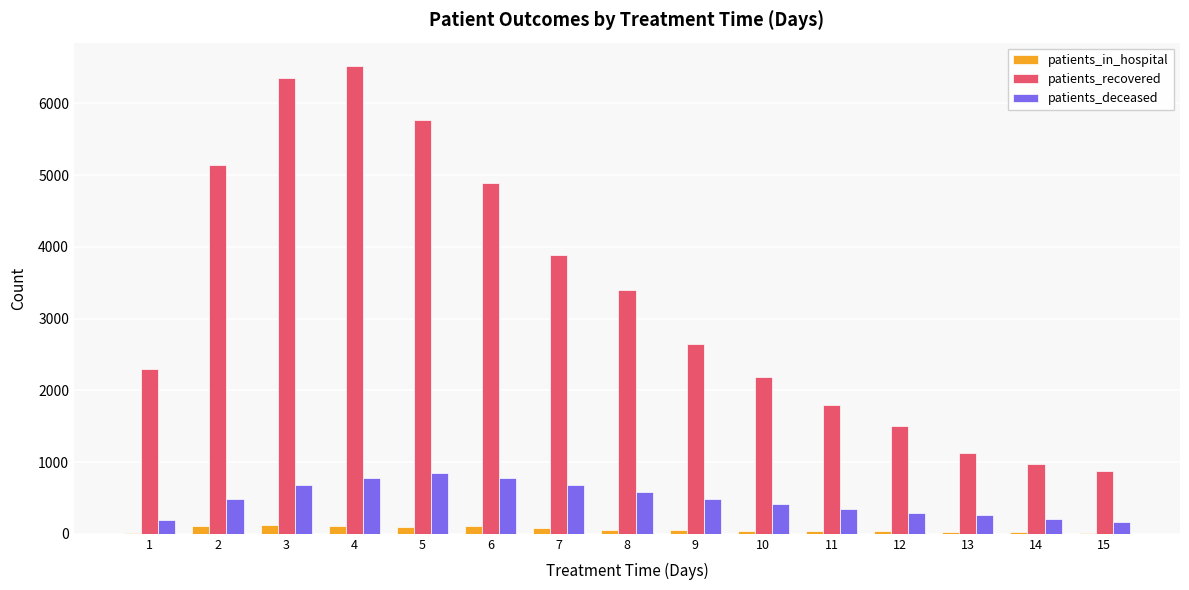

Read the patients_deceased value at 1.

188